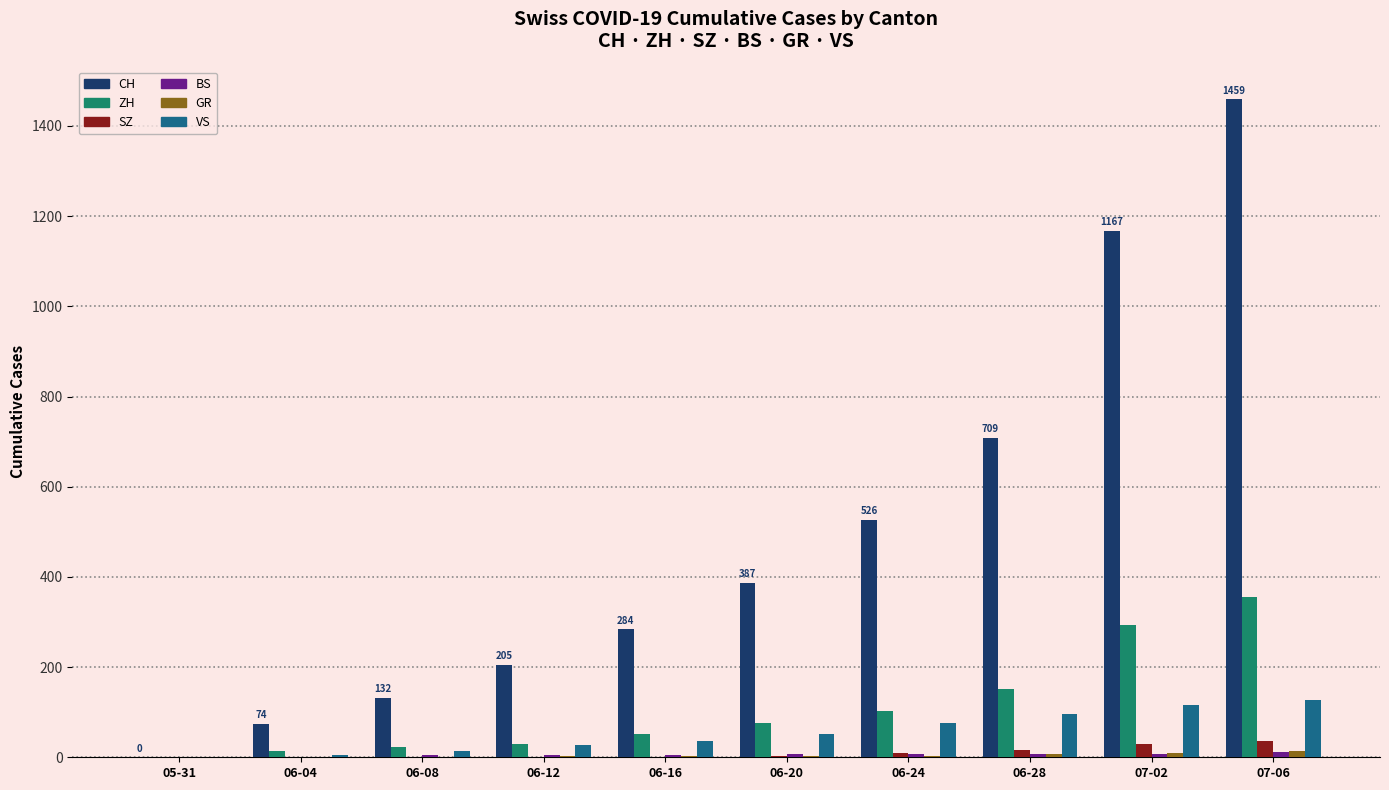

Which series has the largest range (max minus min)?

CH